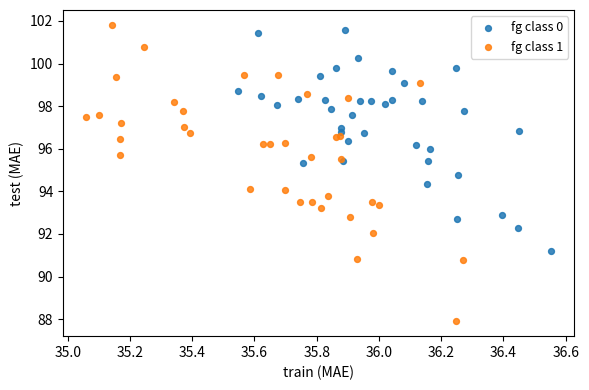

Which series has the widest spread of Y values?

fg class 1